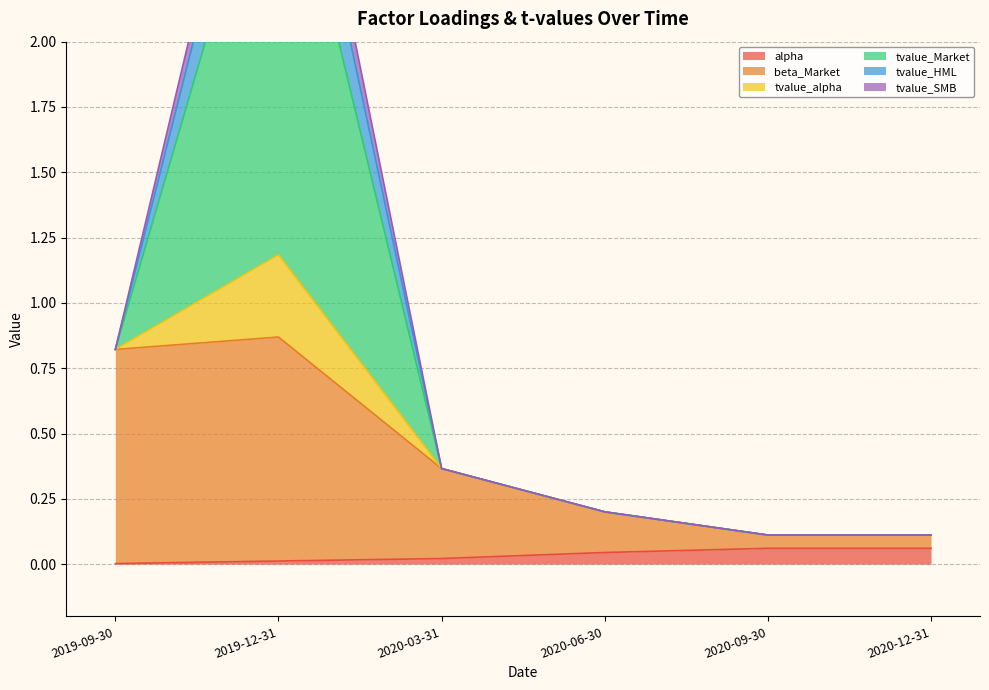

What is the sum of all tvalue_Market values?

1.8